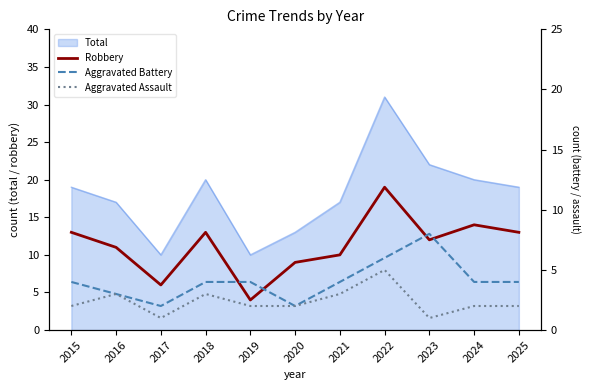

The Total series shows 26 at 2025. True or false?

False